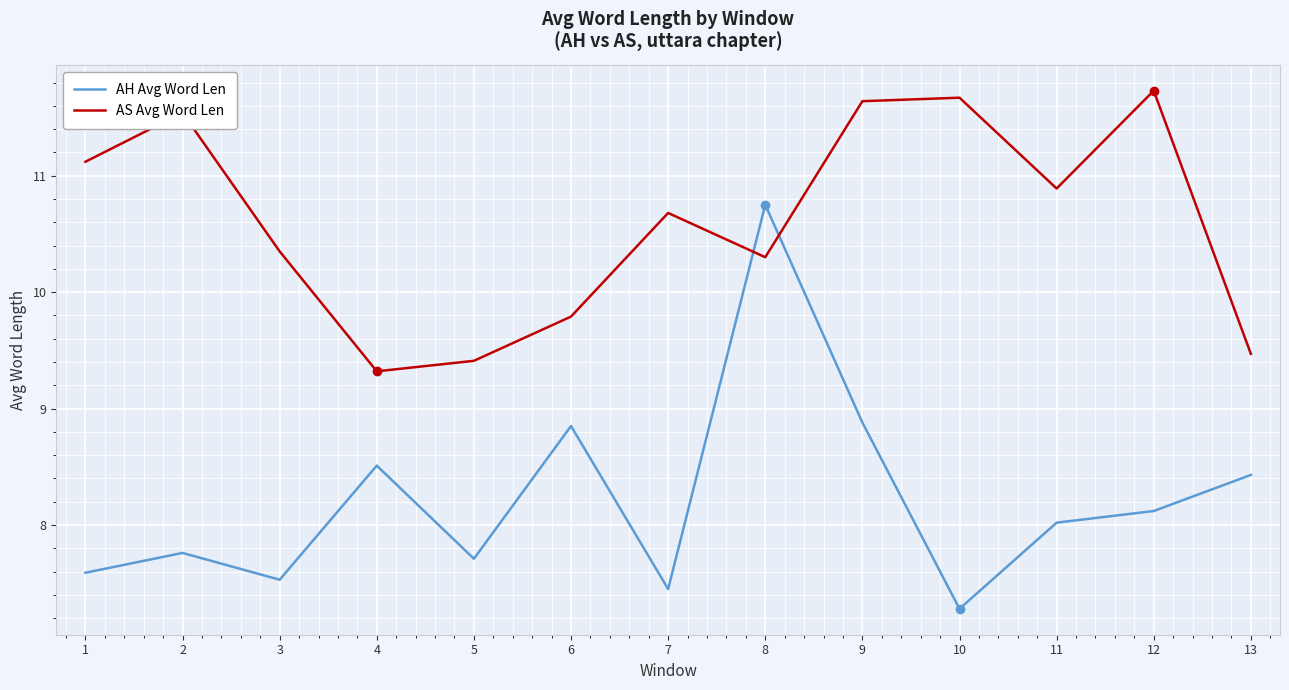

Rank the series by their average value, from highest to lowest.

AS Avg Word Len, AH Avg Word Len